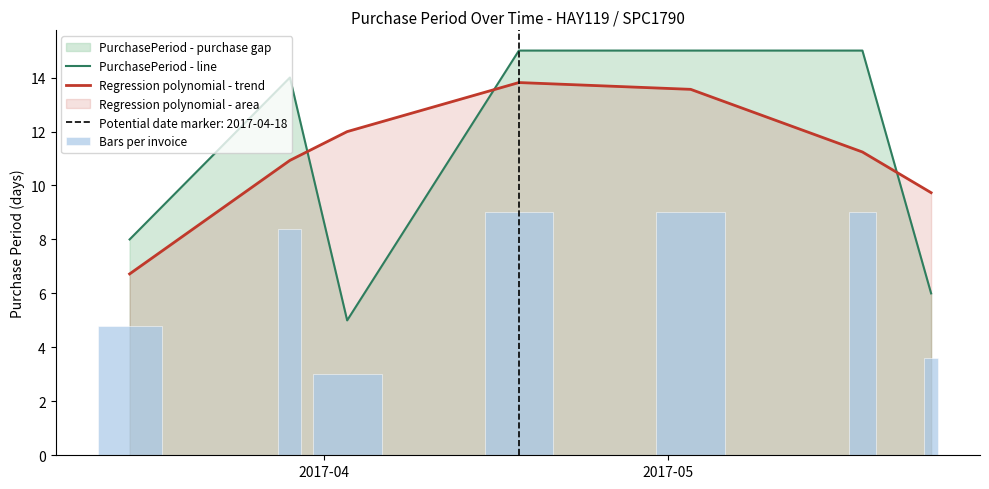

List the series in order of their peak value, highest first.

PurchasePeriod - line, Regression polynomial - trend